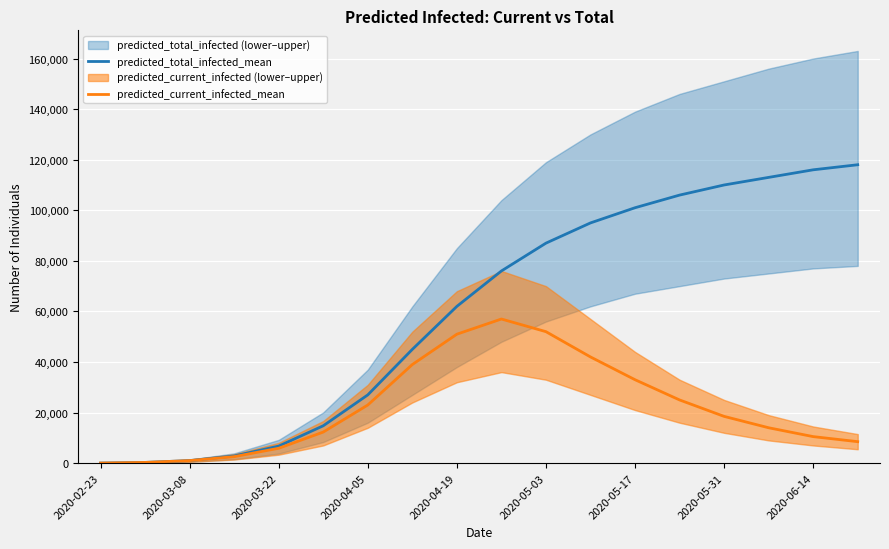

Which series has the largest total across all categories?

predicted_total_infected_mean